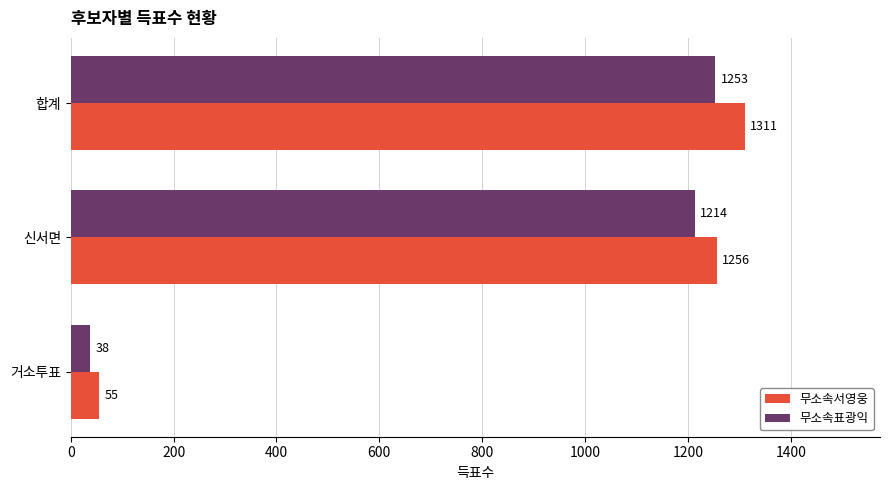

What is the greatest value displayed?

1311